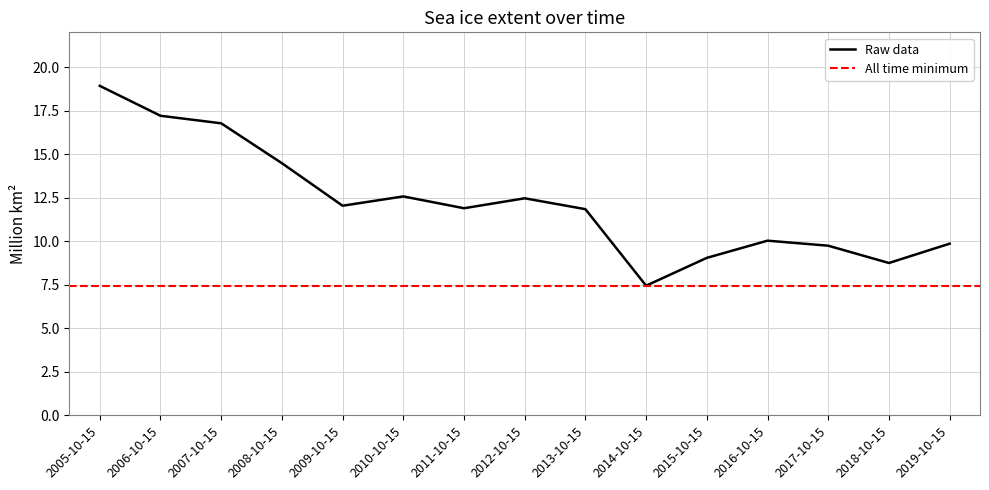

List the labels in order of value, largest first.

2005-10-15, 2006-10-15, 2007-10-15, 2008-10-15, 2010-10-15, 2012-10-15, 2009-10-15, 2011-10-15, 2013-10-15, 2016-10-15, 2019-10-15, 2017-10-15, 2015-10-15, 2018-10-15, 2014-10-15